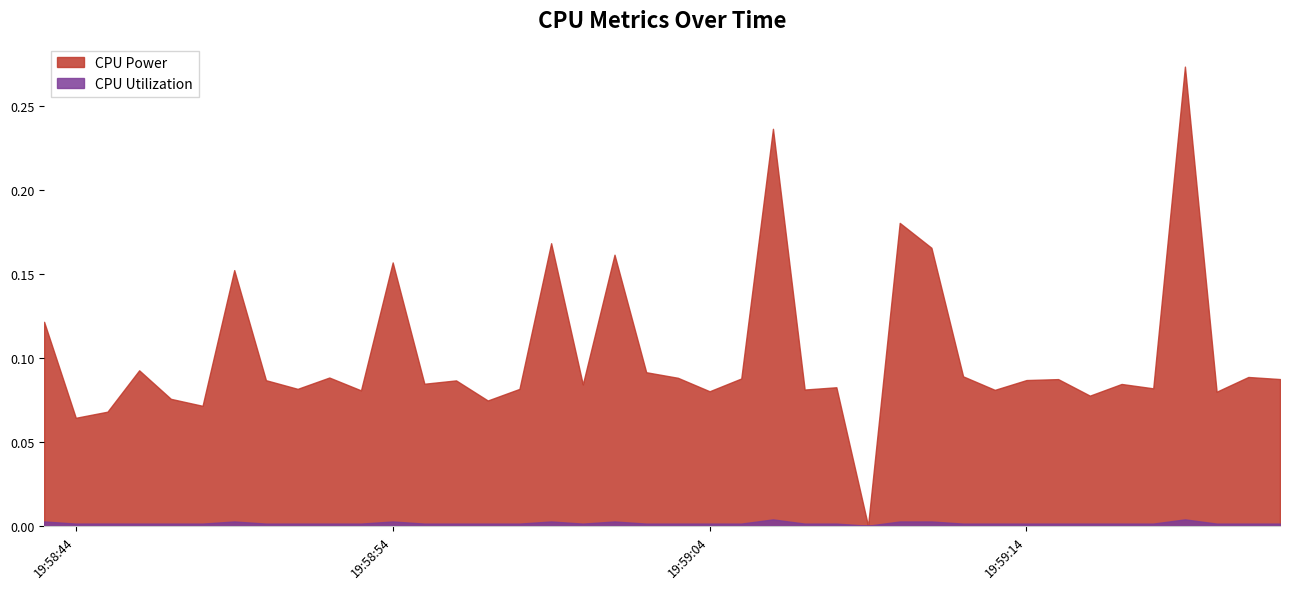

True or false: CPU Utilization and CPU Power cross at least once.

False